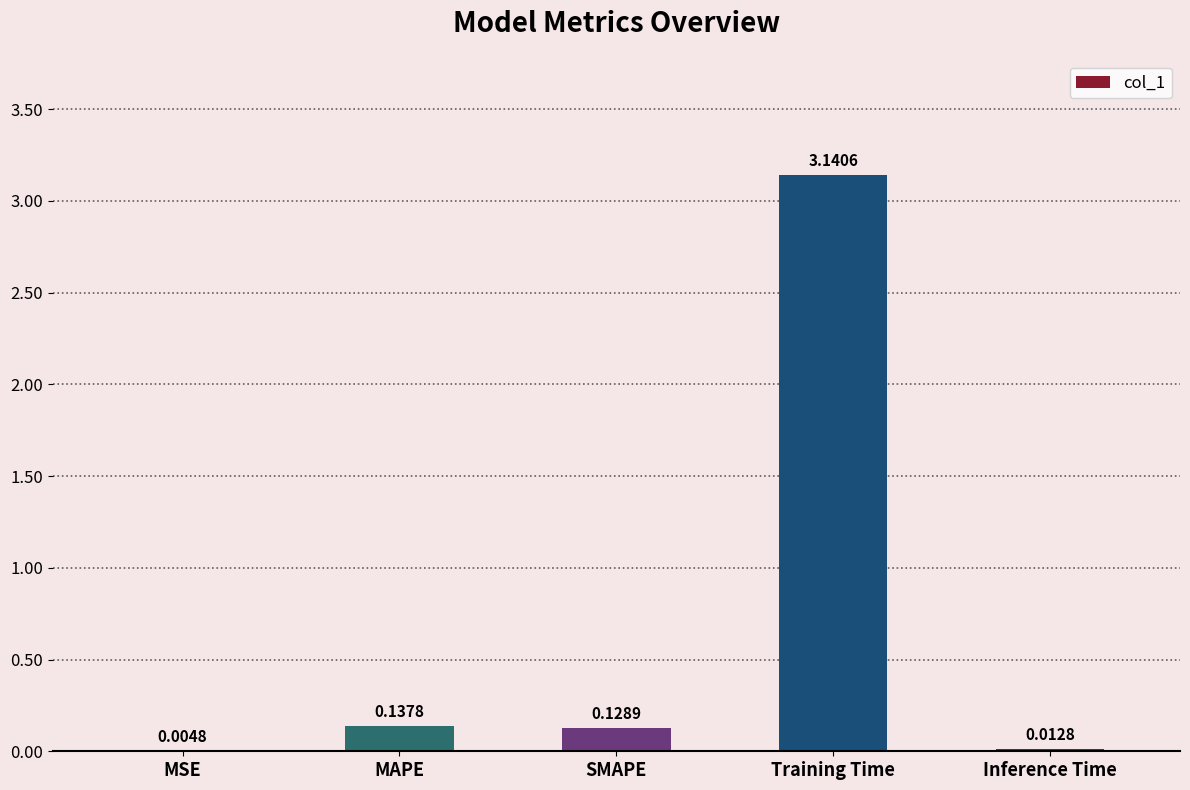

Between Inference Time and MSE, which is larger?

Inference Time